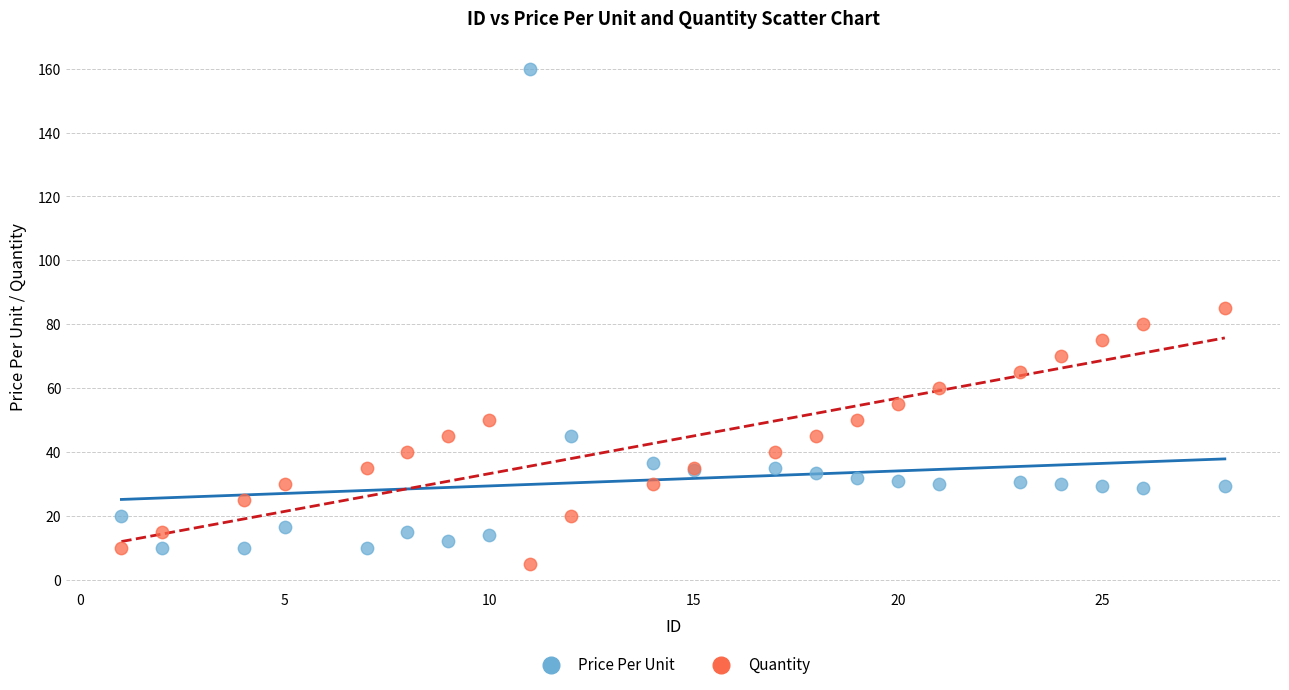

Which series has the widest spread of Y values?

Price Per Unit